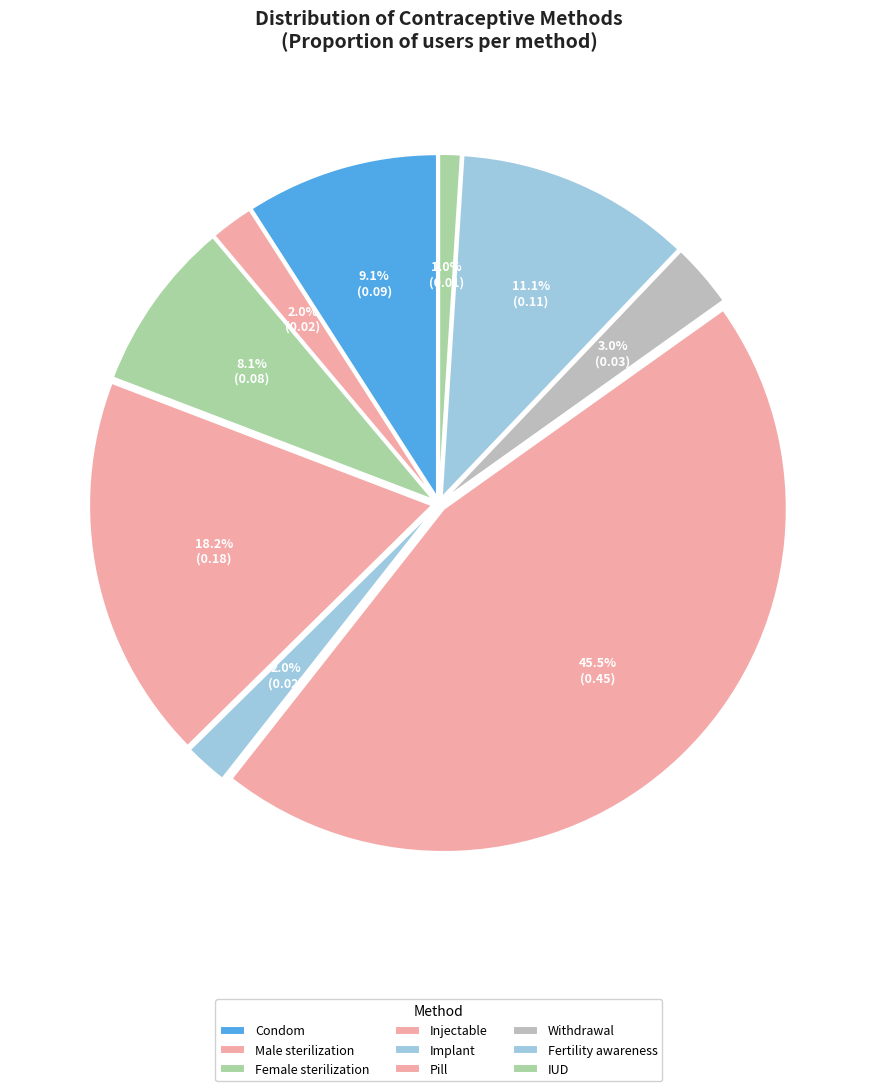

Does Fertility awareness account for over 50% of the chart?

No